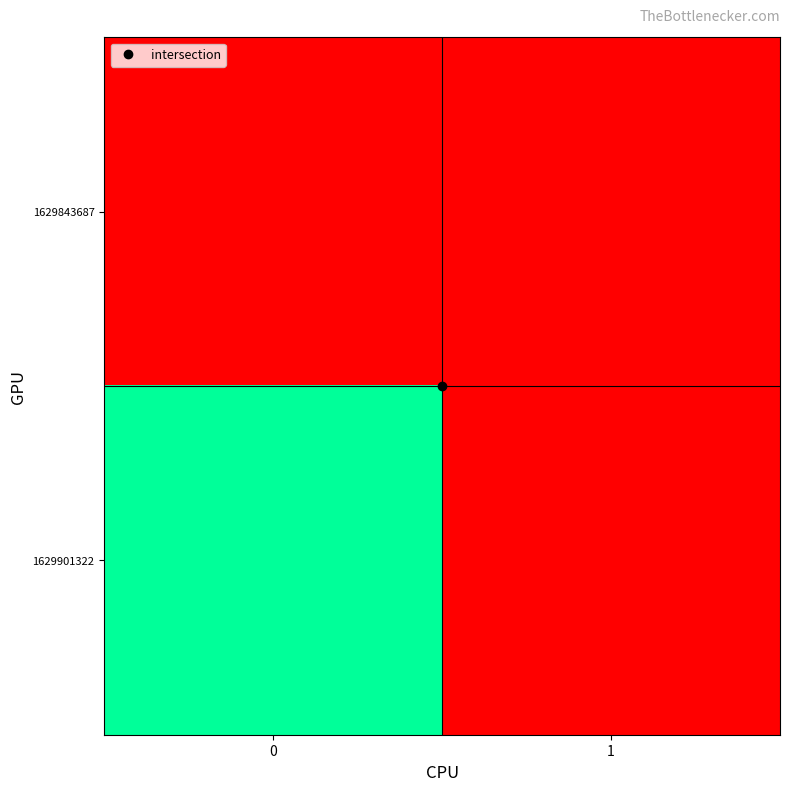

Rank the series by their maximum value, from lowest to highest.

1629843687, 1629901322